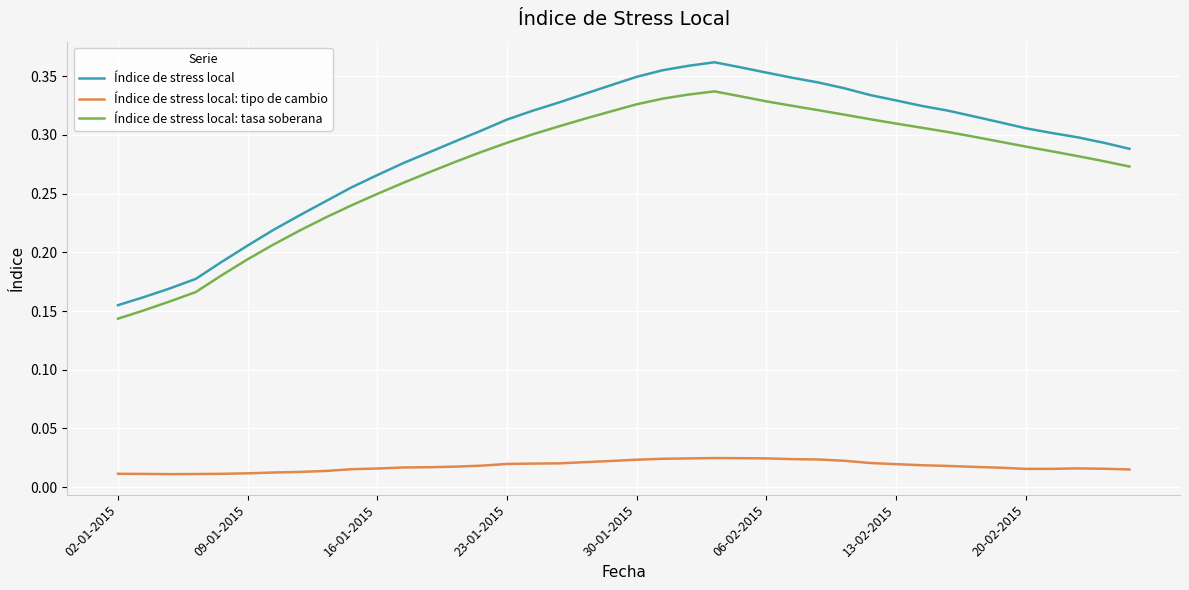

List the series in order of their peak value, lowest first.

Índice de stress local: tipo de cambio, Índice de stress local: tasa soberana, Índice de stress local